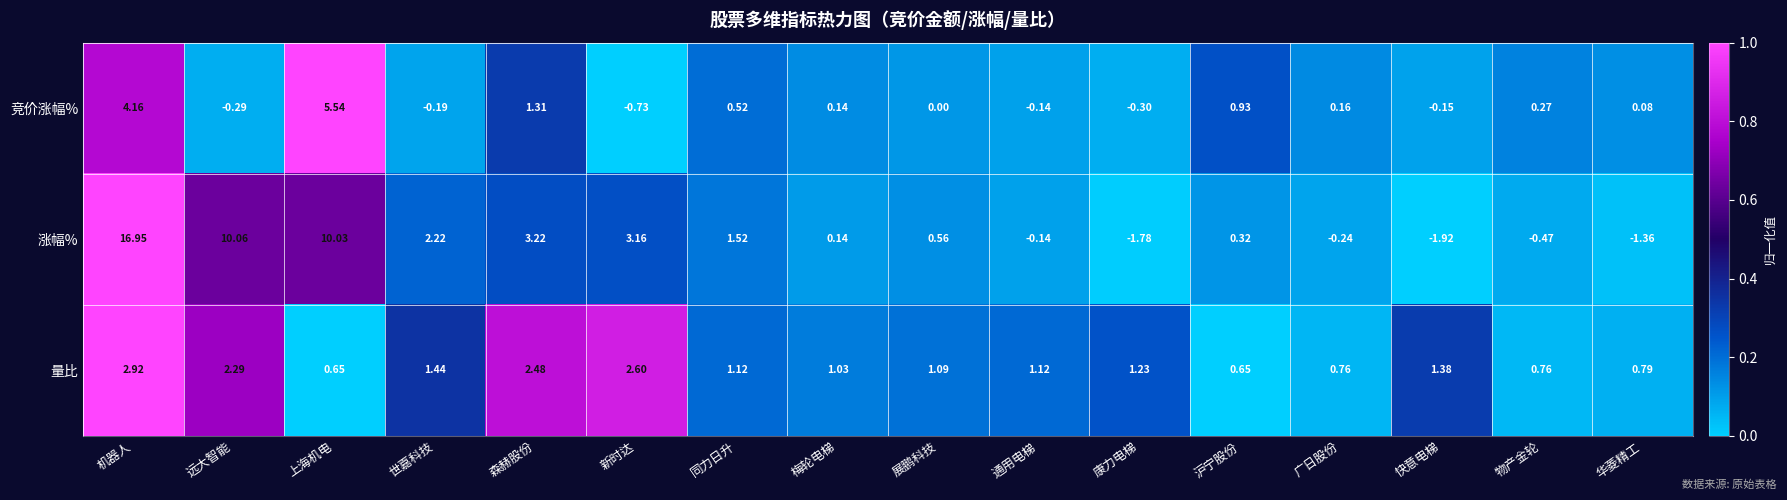

Which series has the widest spread of values?

涨幅%